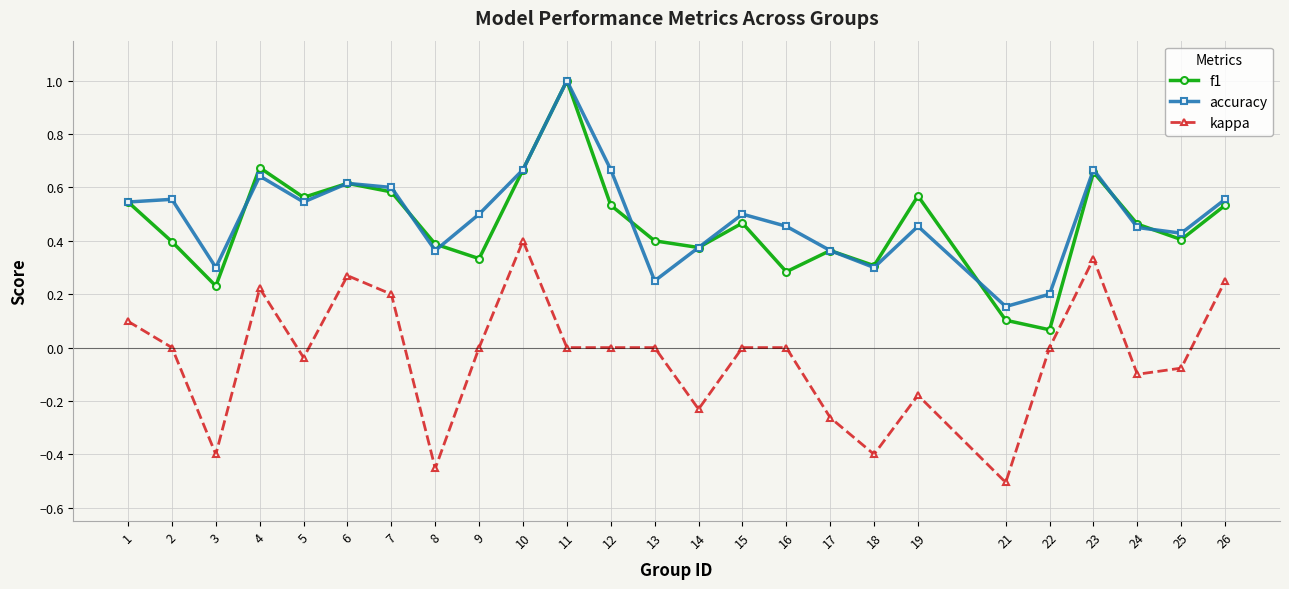

What is the difference between the maximum and minimum values in the f1 series?

0.9